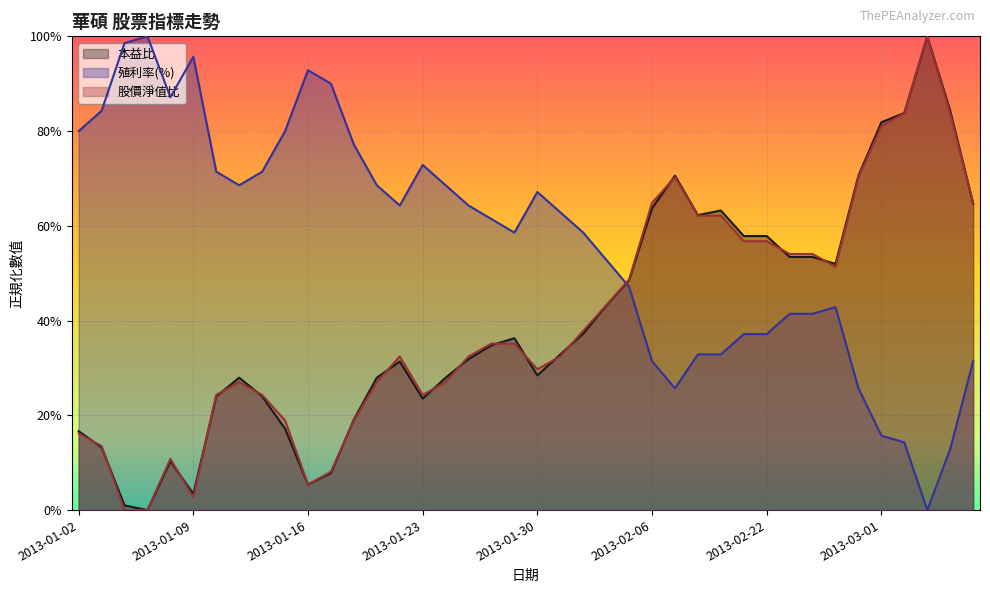

Rank the categories by 本益比 value from highest to lowest.

2013-03-05, 2013-03-06, 2013-03-04, 2013-03-01, 2013-02-18, 2013-02-27, 2013-03-07, 2013-02-06, 2013-02-20, 2013-02-19, 2013-02-21, 2013-02-22, 2013-02-23, 2013-02-25, 2013-02-26, 2013-02-05, 2013-02-04, 2013-02-01, 2013-01-29, 2013-01-28, 2013-01-31, 2013-01-25, 2013-01-22, 2013-01-30, 2013-01-11, 2013-01-21, 2013-01-24, 2013-01-10, 2013-01-14, 2013-01-23, 2013-01-18, 2013-01-15, 2013-01-02, 2013-01-03, 2013-01-08, 2013-01-17, 2013-01-16, 2013-01-09, 2013-01-04, 2013-01-07